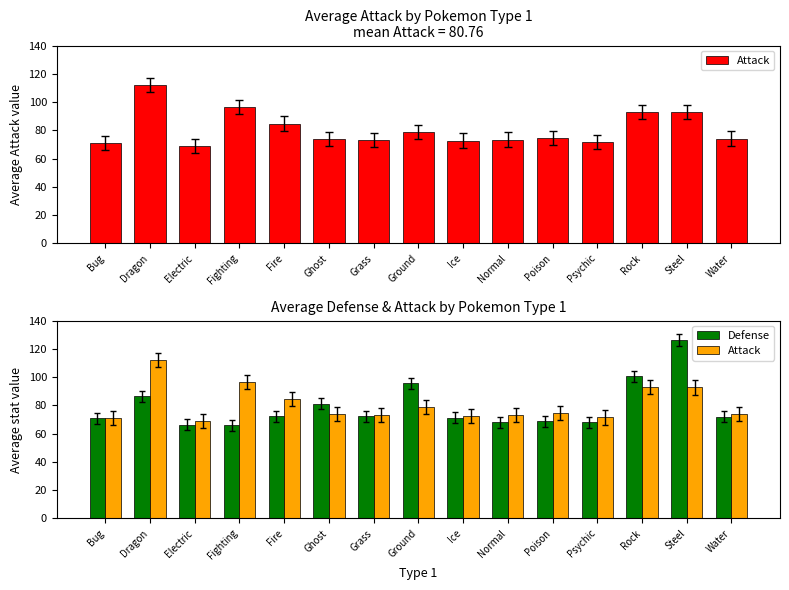

At which category is the sum across all series the highest?

Steel